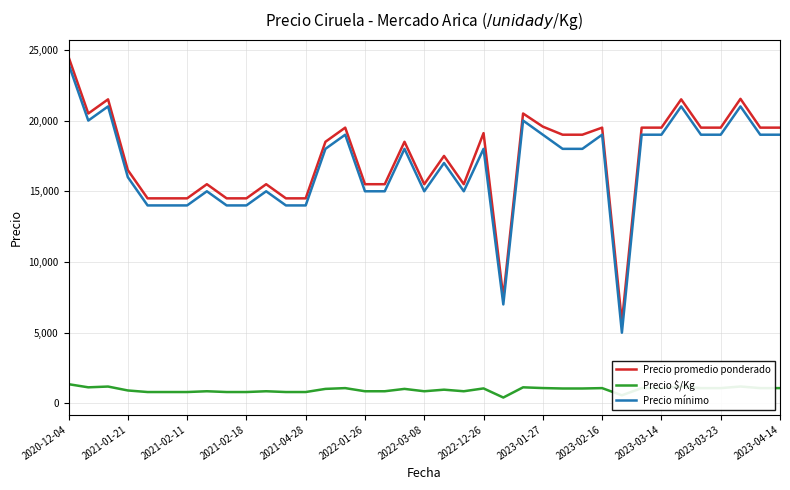

Which series has the largest range (max minus min)?

Precio mínimo